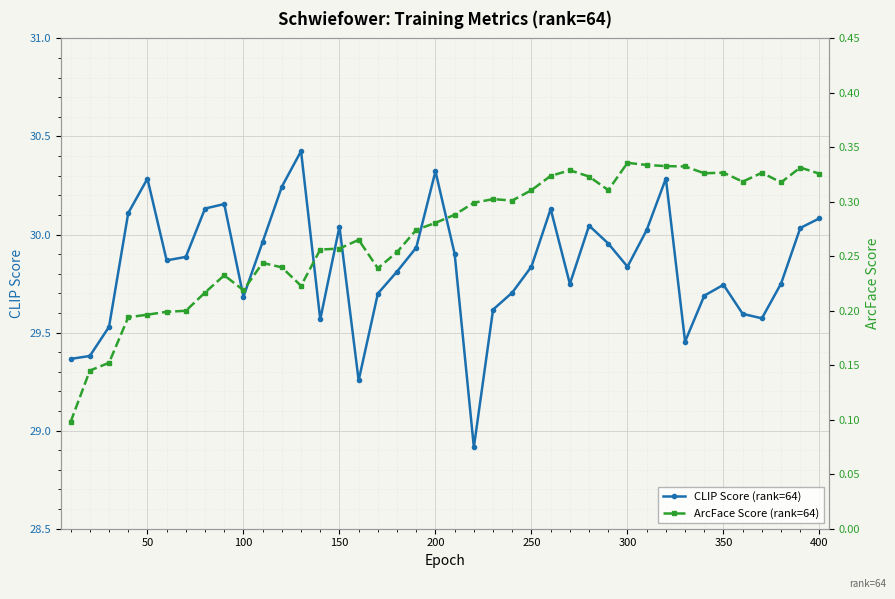

At which category does CLIP Score (rank=64) reach its first local peak?

50